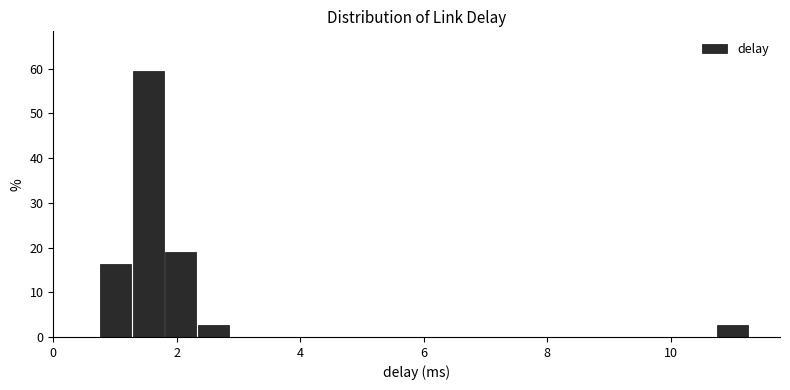

Read against the x-axis, roughly where is the centre of the tallest bar?

1.6